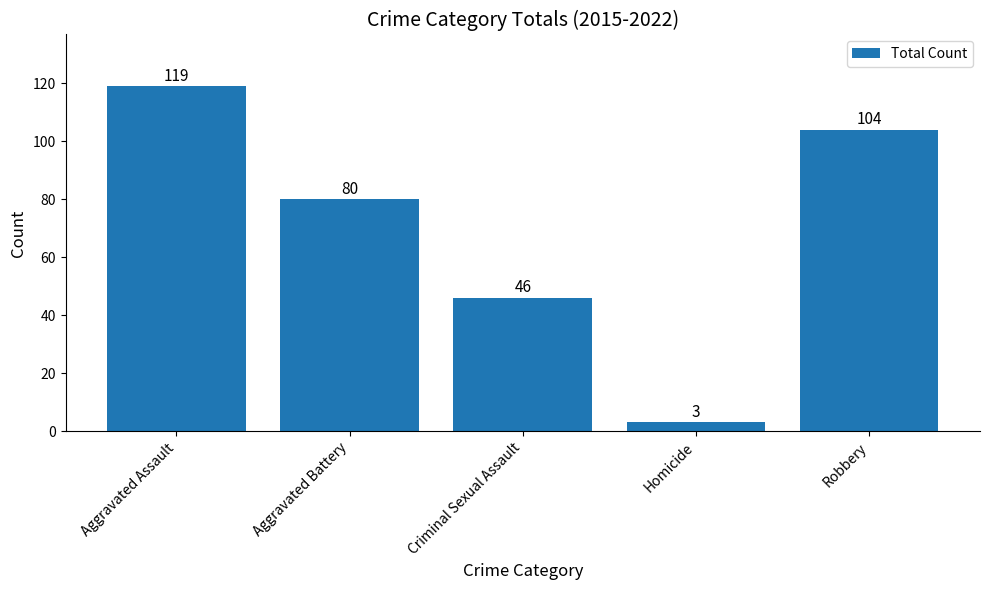

Are the bars grouped side by side (vs. stacked)?

No